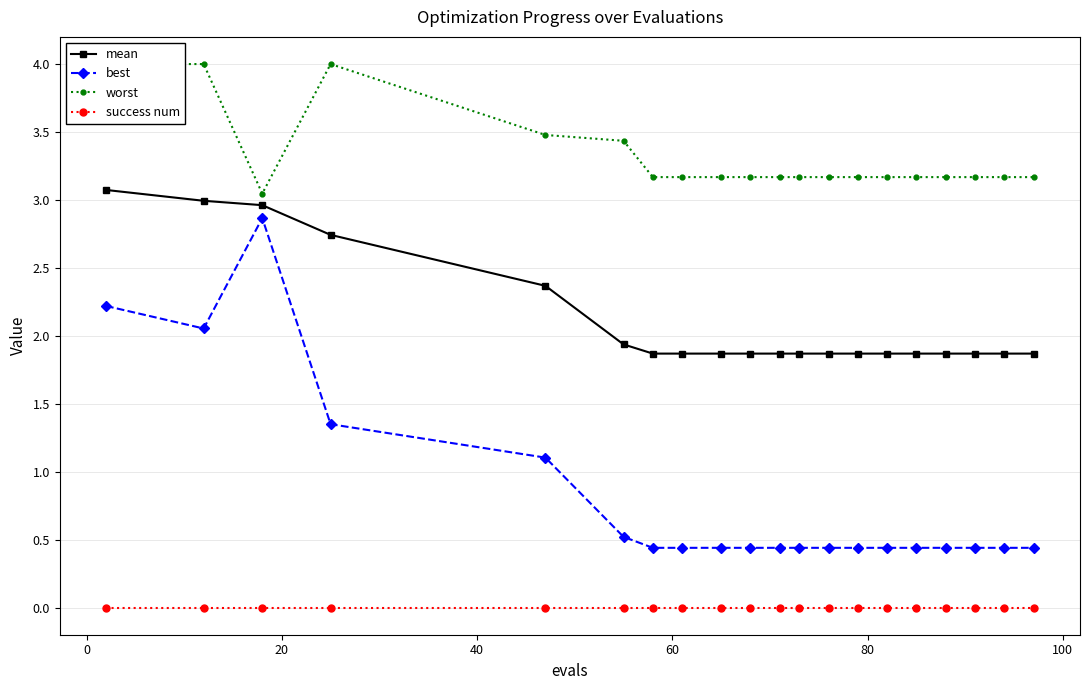

What is the minimum value for best?

0.4